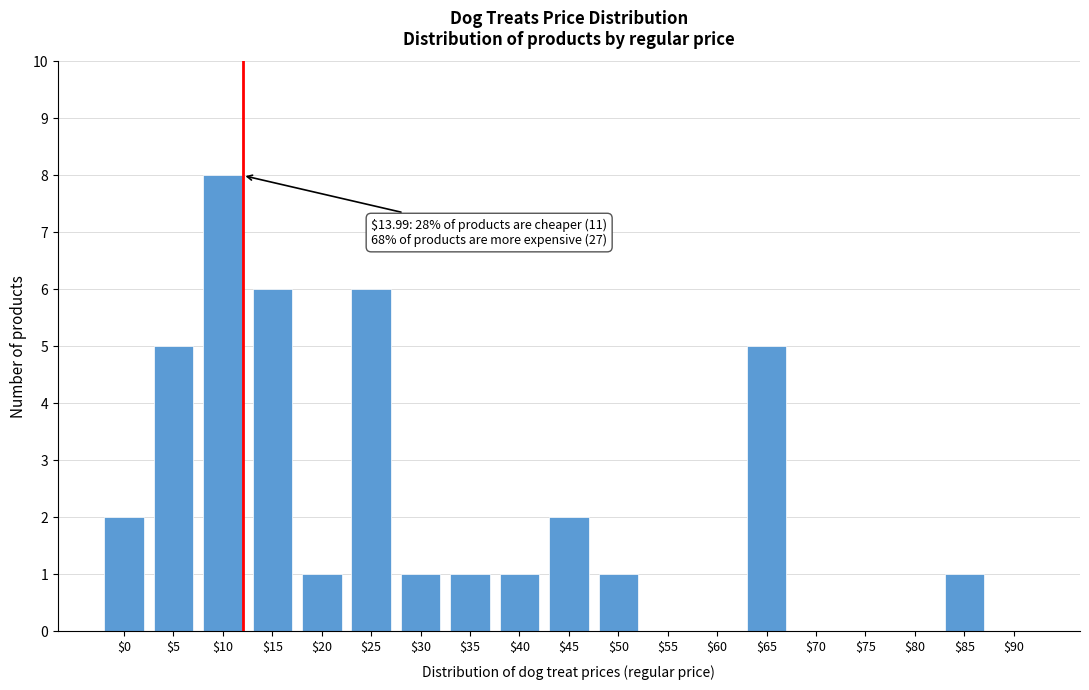

Is it true that the value at $75 is 0?

True